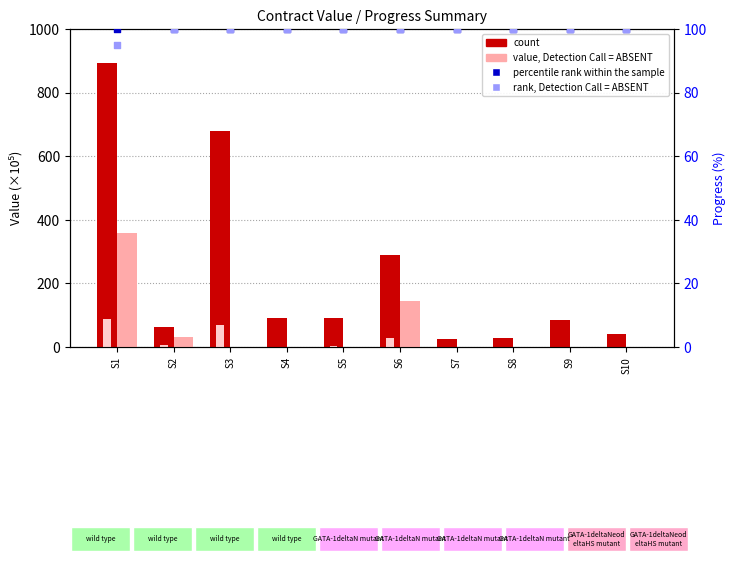

At which category is the sum across all series the highest?

S1